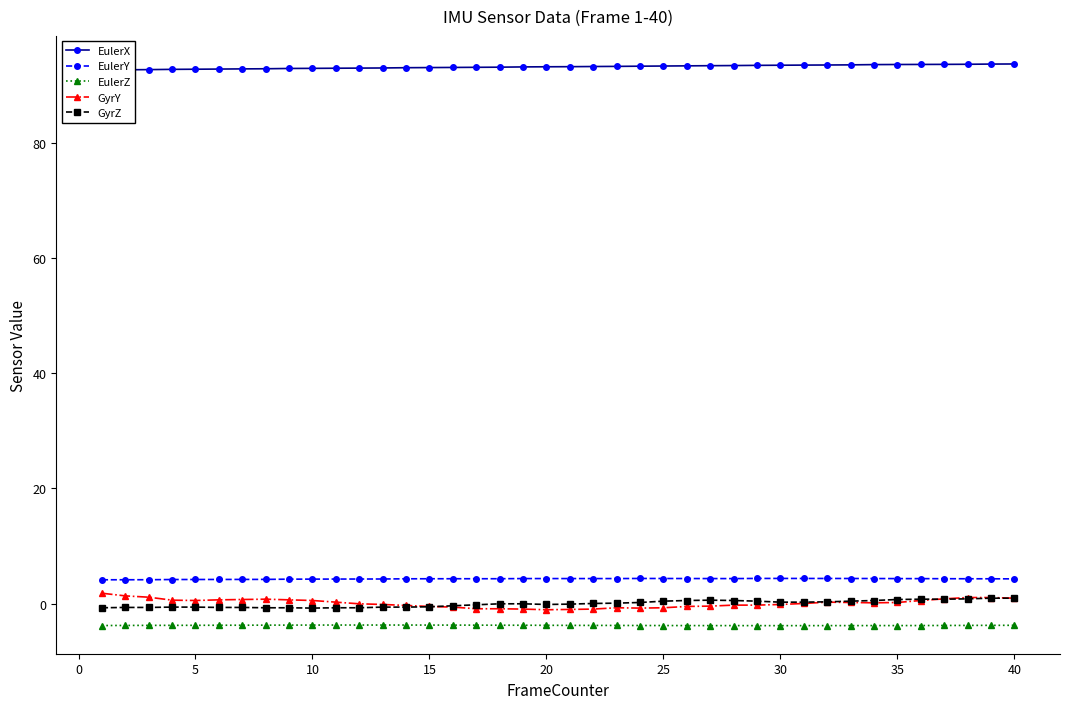

How many data points in EulerX are less than 93?

14